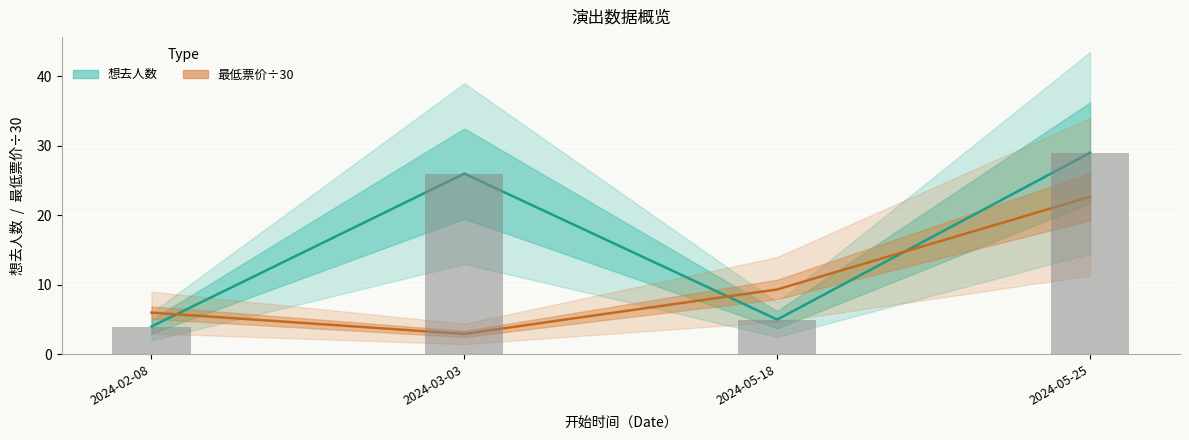

Is the value of 想去人数 at 2024-02-08 greater than the value of 最低票价/30 at 2024-03-03?

Yes